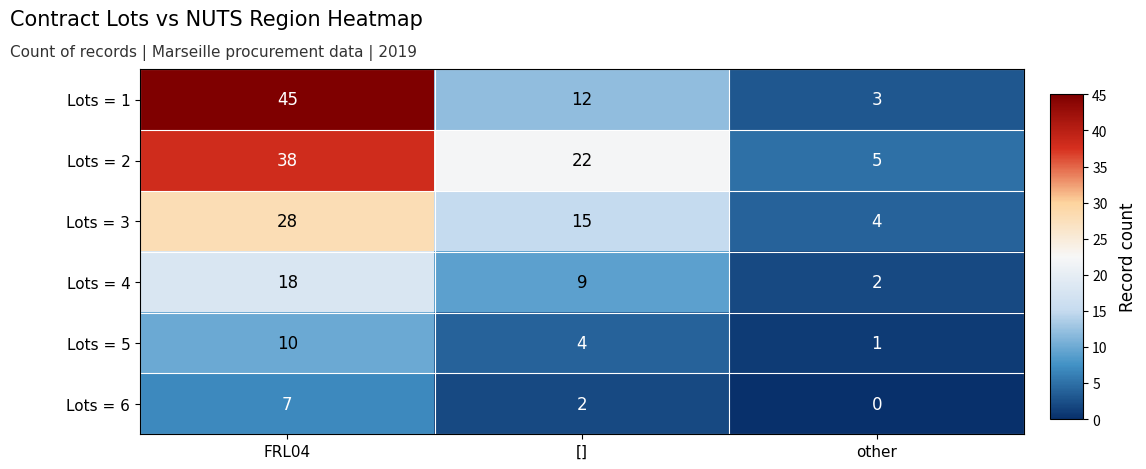

Which series has the largest total across all categories?

Lots = 2